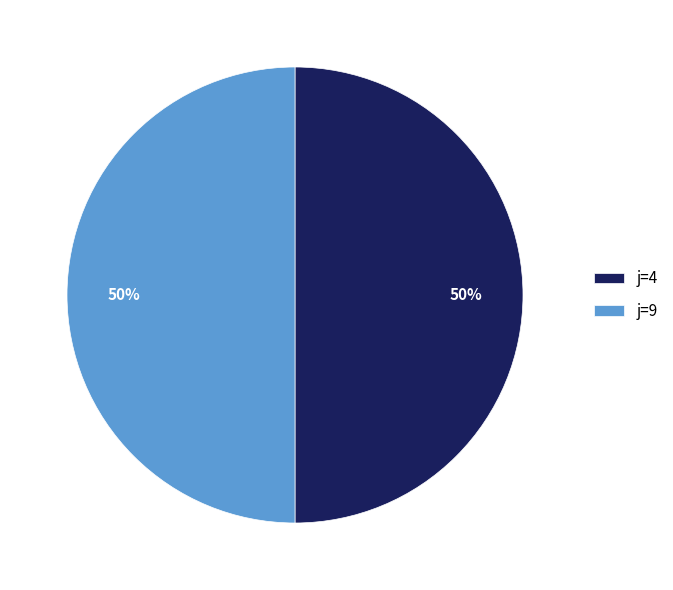

Approximately how many times larger is the value at j=4 compared to j=9?

1.0